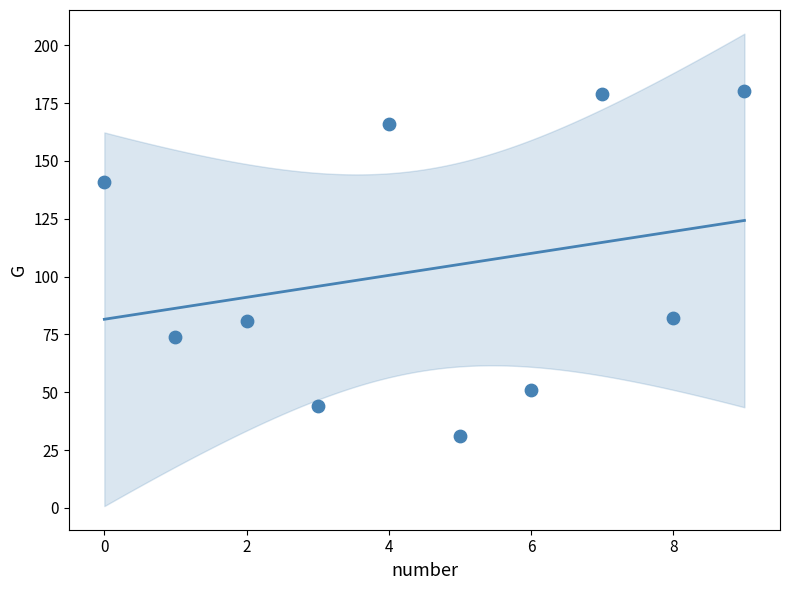

What is the average Y value?

103